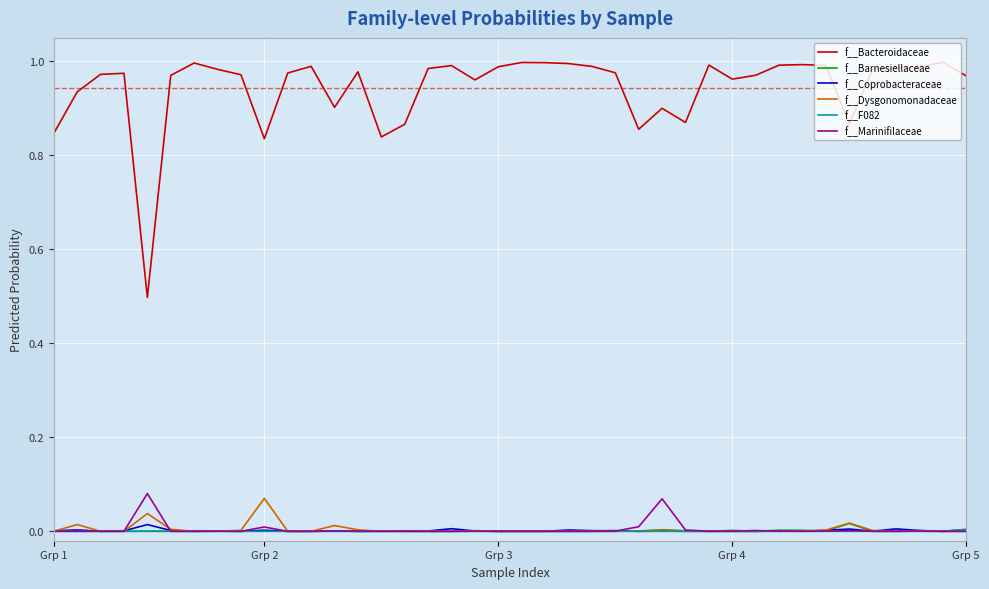

What are all the series names shown in the legend?

f__Bacteroidaceae, f__Barnesiellaceae, f__Coprobacteraceae, f__Dysgonomonadaceae, f__F082, f__Marinifilaceae